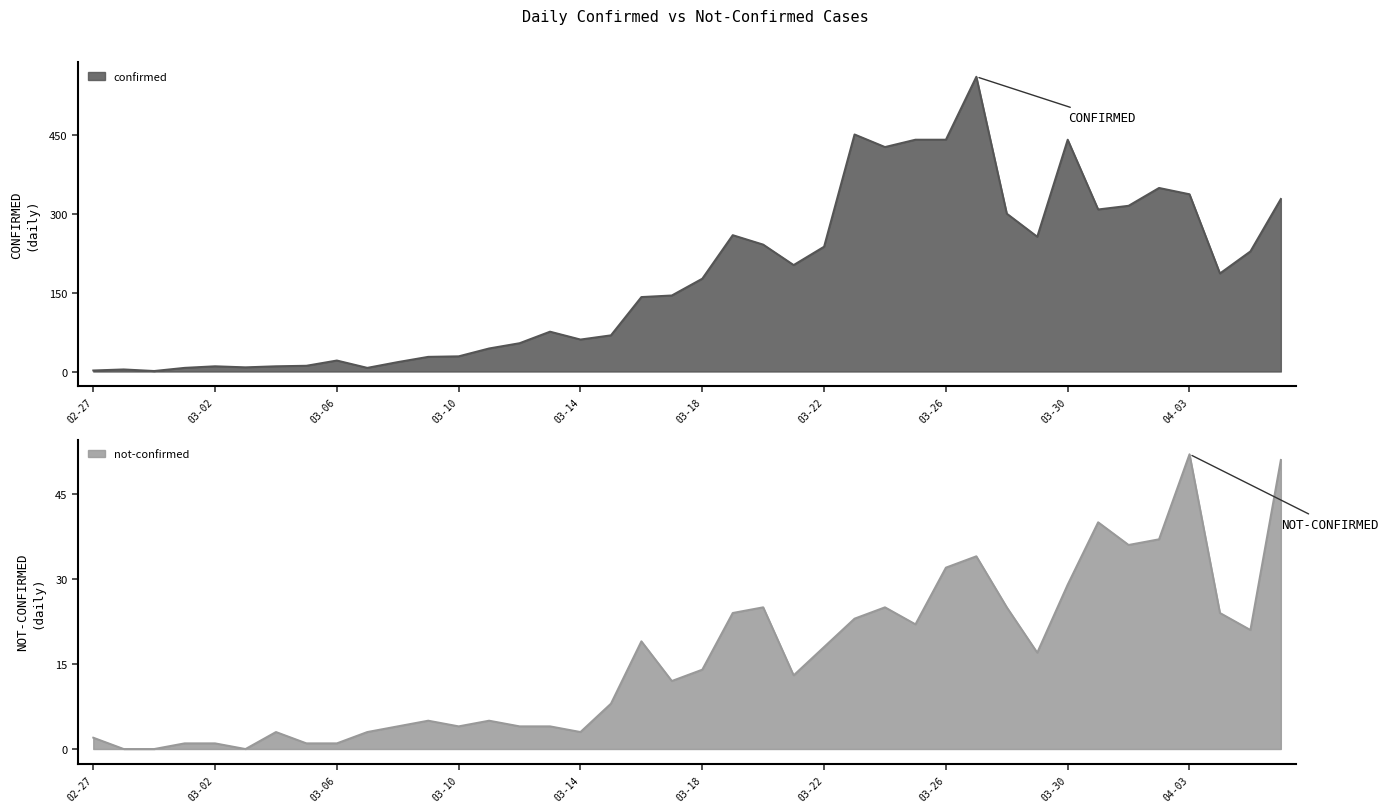

What position from the right is 2020-03-29?

9